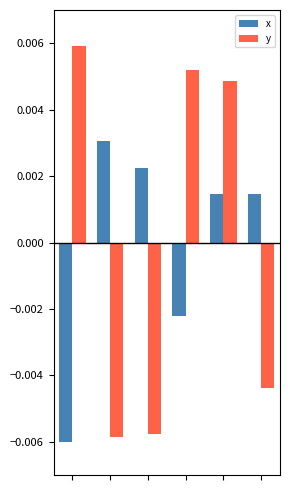

At how many categories does at least one series exceed 0?

6